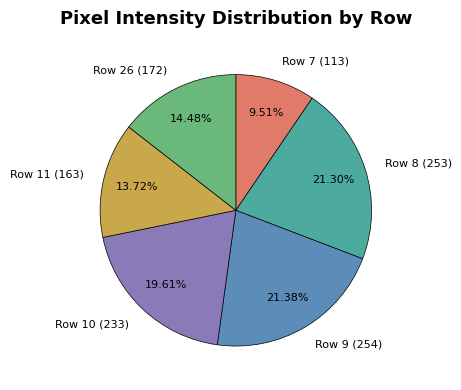

Which slice is the smallest?

Row 7 (113)